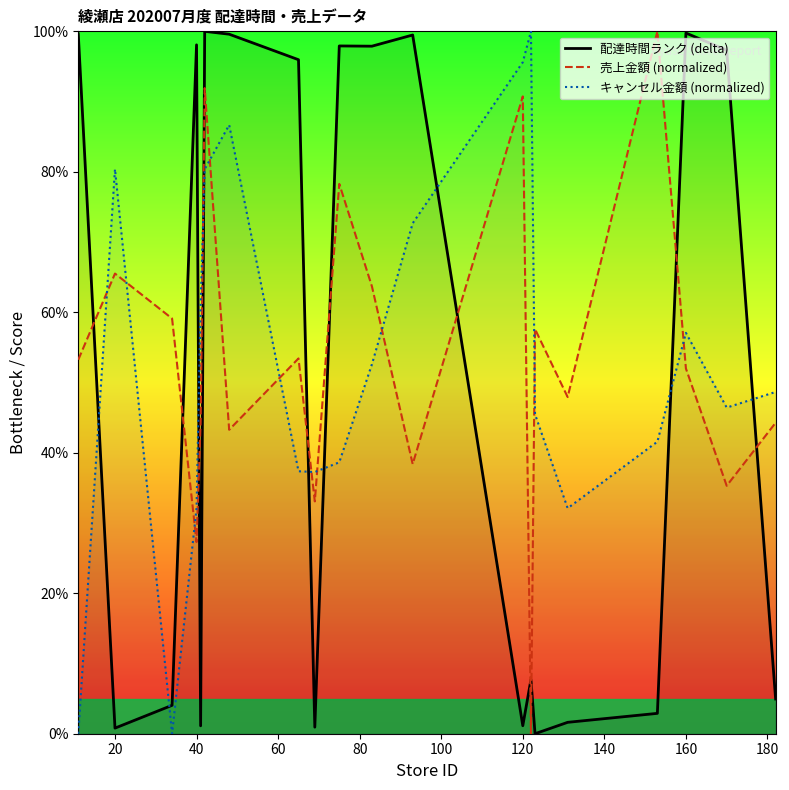

Which series has the largest range (max minus min)?

配達時間ランク (delta)